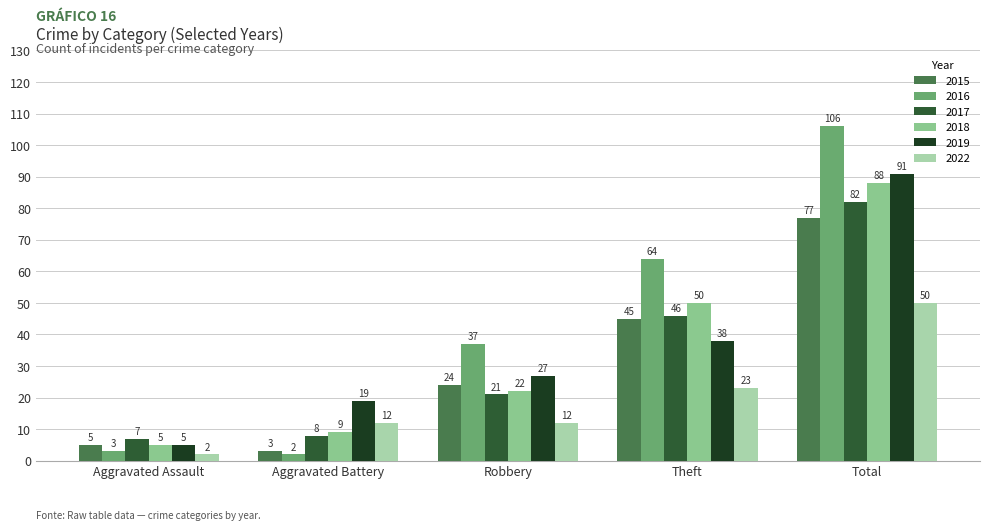

Which series has the widest spread of values?

2016